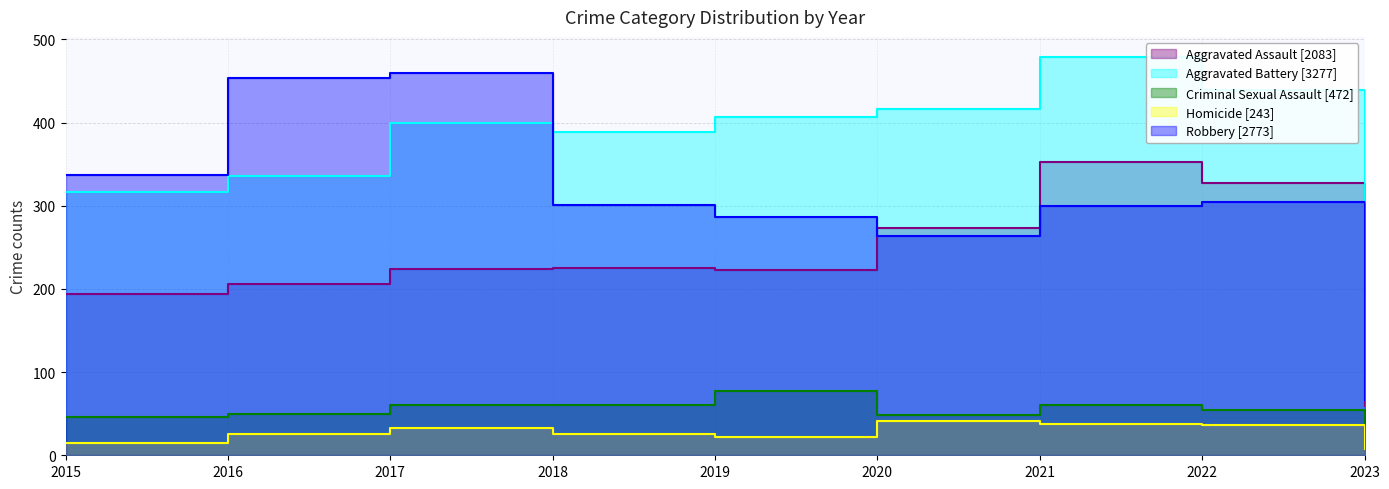

The value of Aggravated Assault at 2023 is 93. True or false?

False